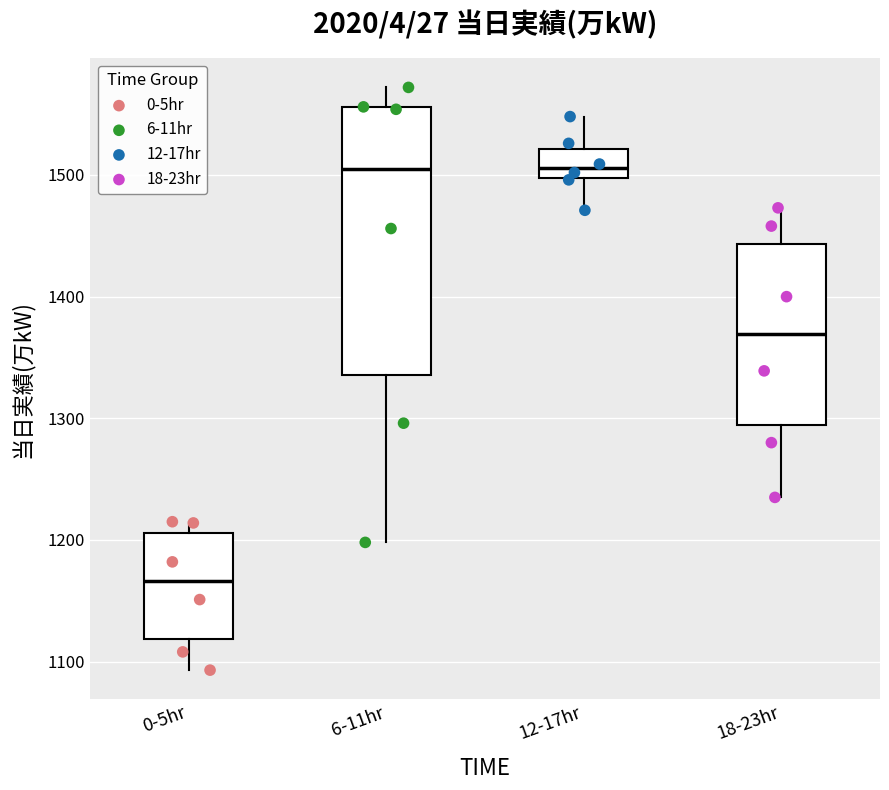

Which box is the tallest, from its lower edge to its upper edge?

6-11hr